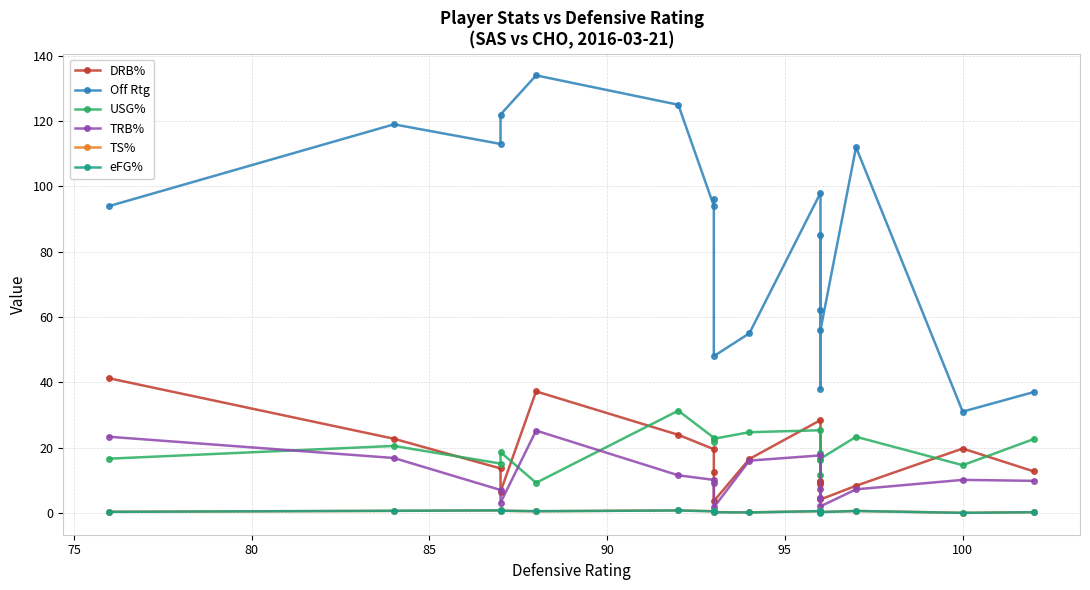

At how many categories does at least one series exceed 19?

18